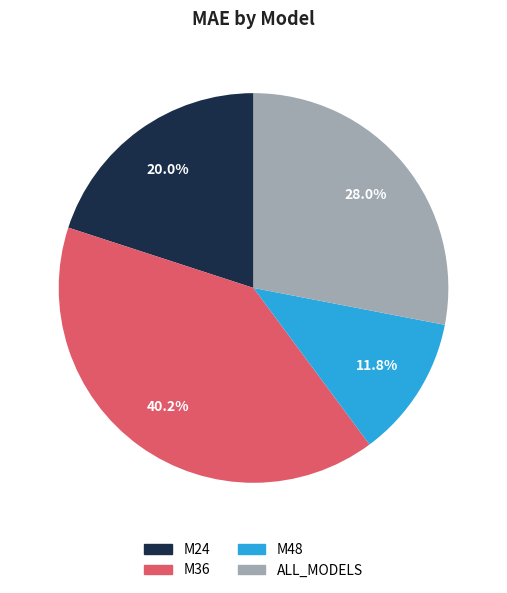

Rank the categories by value from highest to lowest.

M36, ALL_MODELS, M24, M48